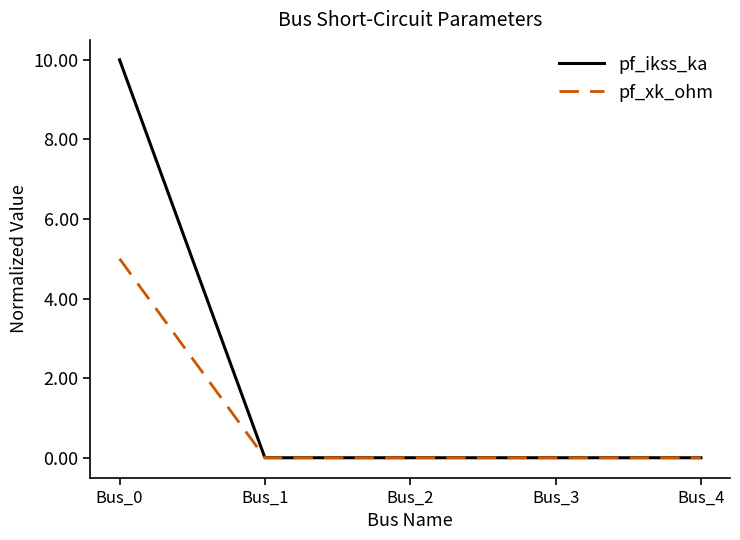

Which series has the widest spread of values?

pf_ikss_ka